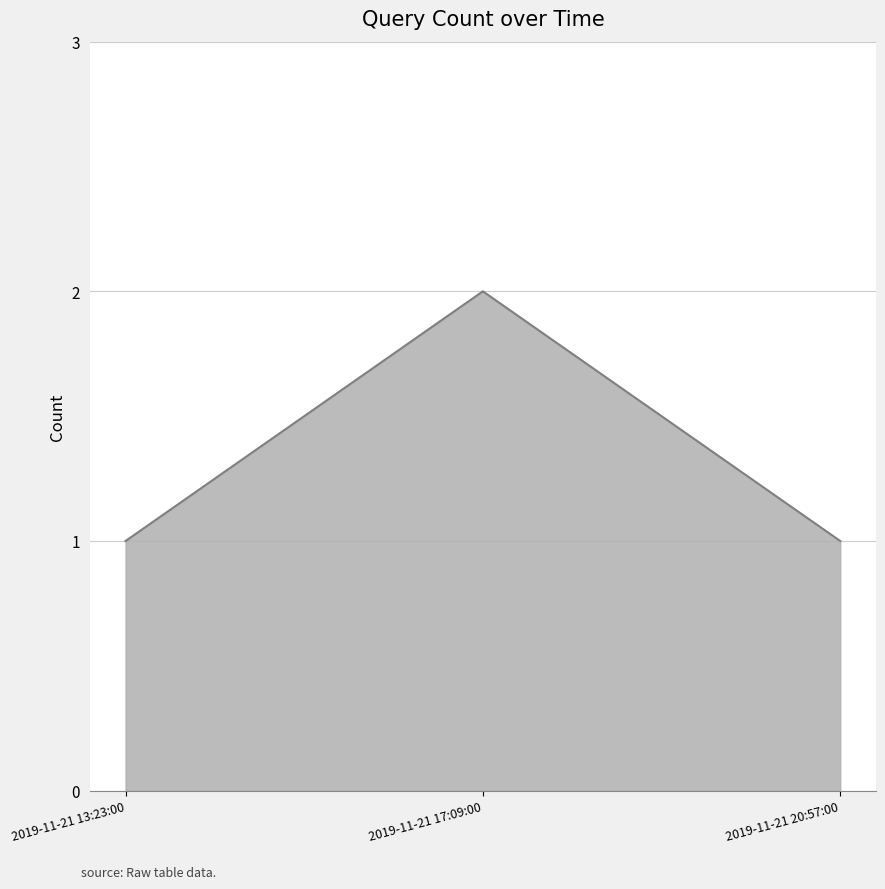

Reading left to right, list all the values displayed in this chart.

2019-11-21 13:23:00=1	2019-11-21 17:09:00=2	2019-11-21 20:57:00=1